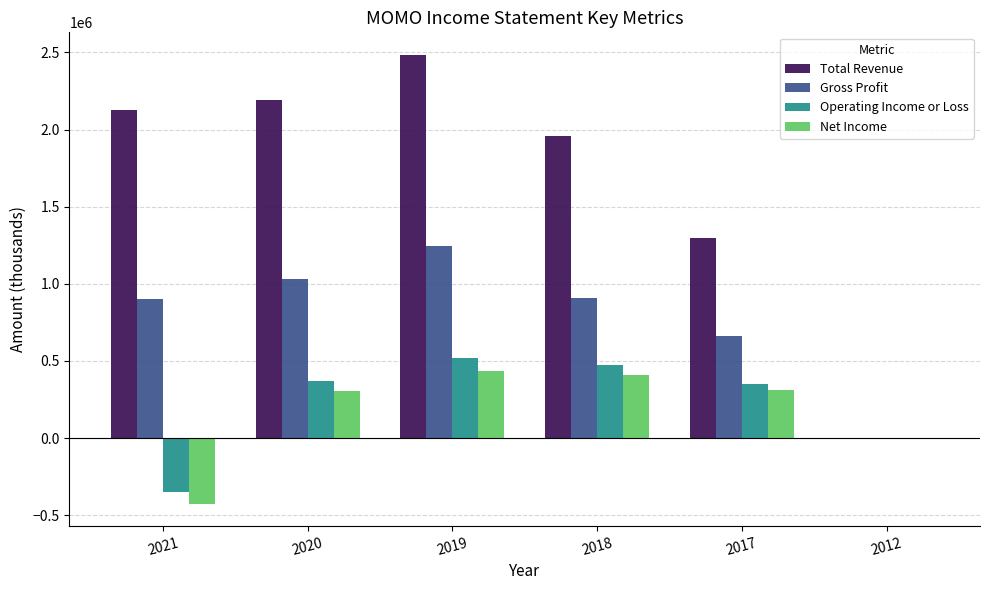

The Operating Income or Loss series shows -598371 at 2021. True or false?

False